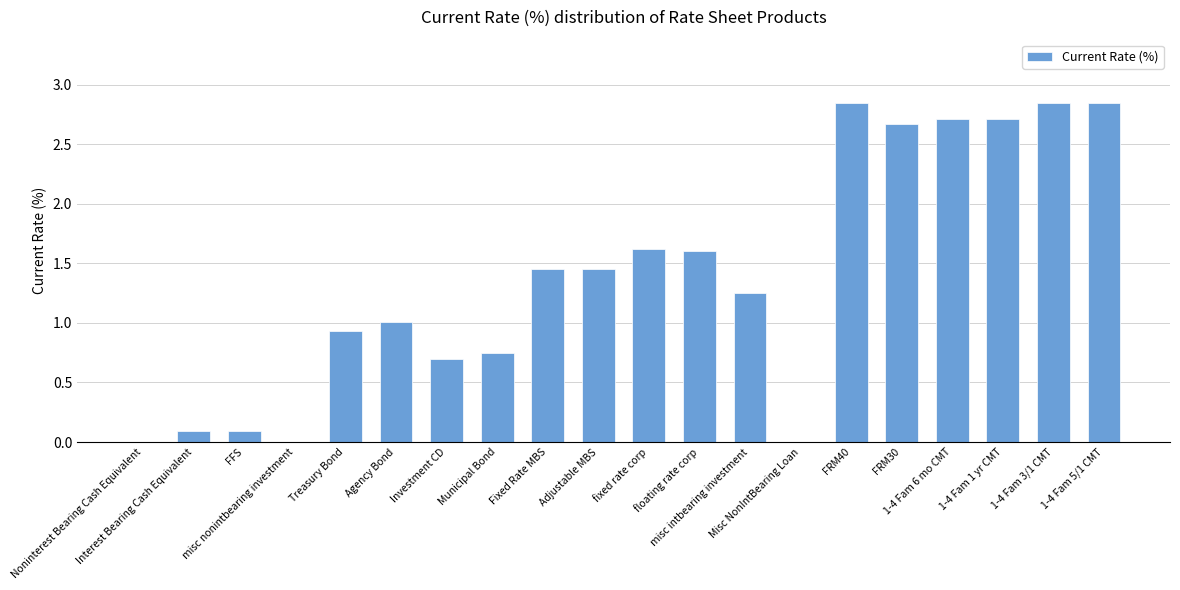

What is the sum of all values?

27.6